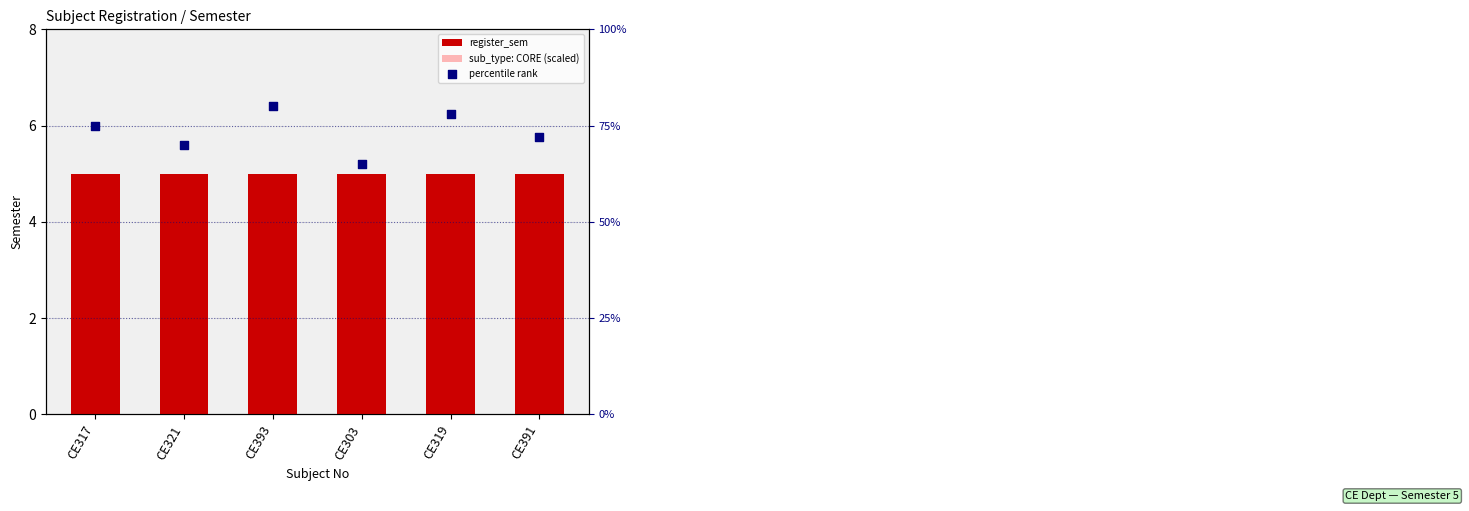

At how many categories does at least one series exceed 67?

5